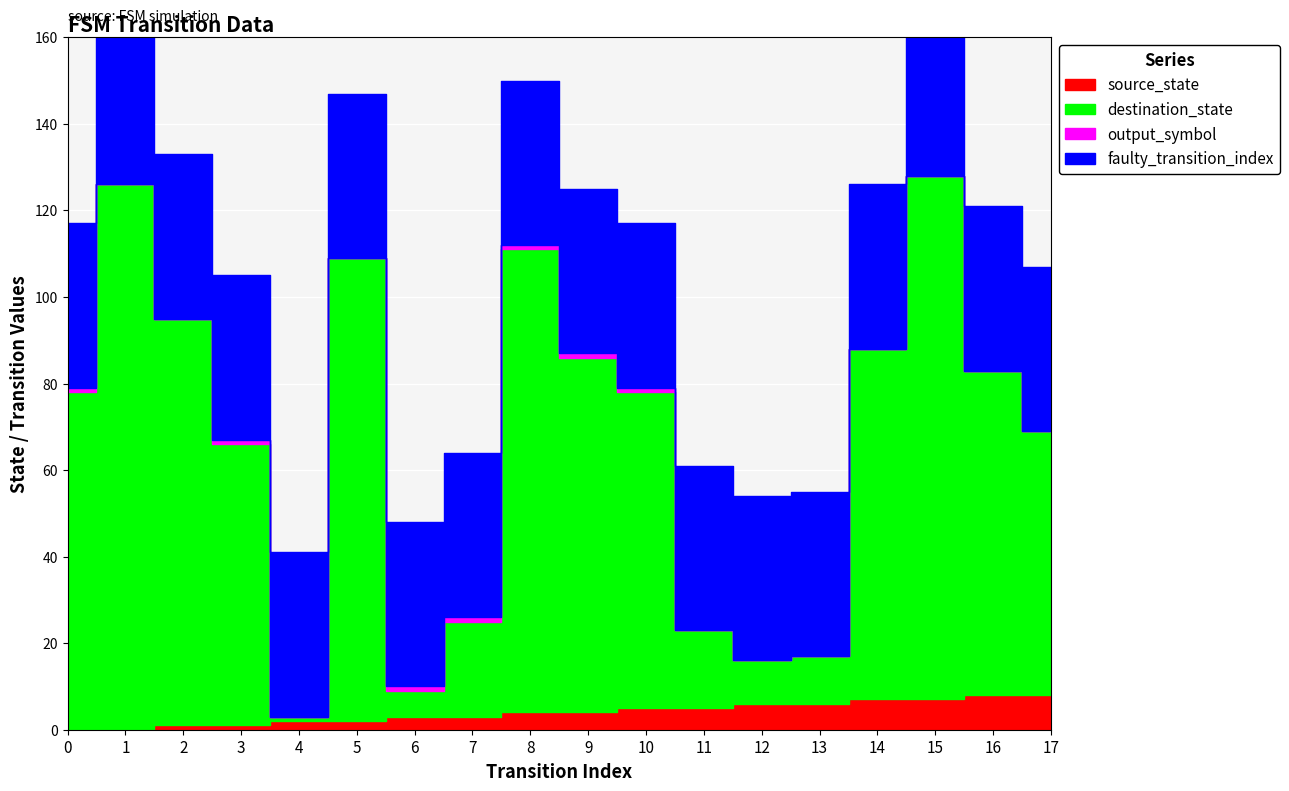

What is the difference between the second highest and minimum values in the destination_state series?

120